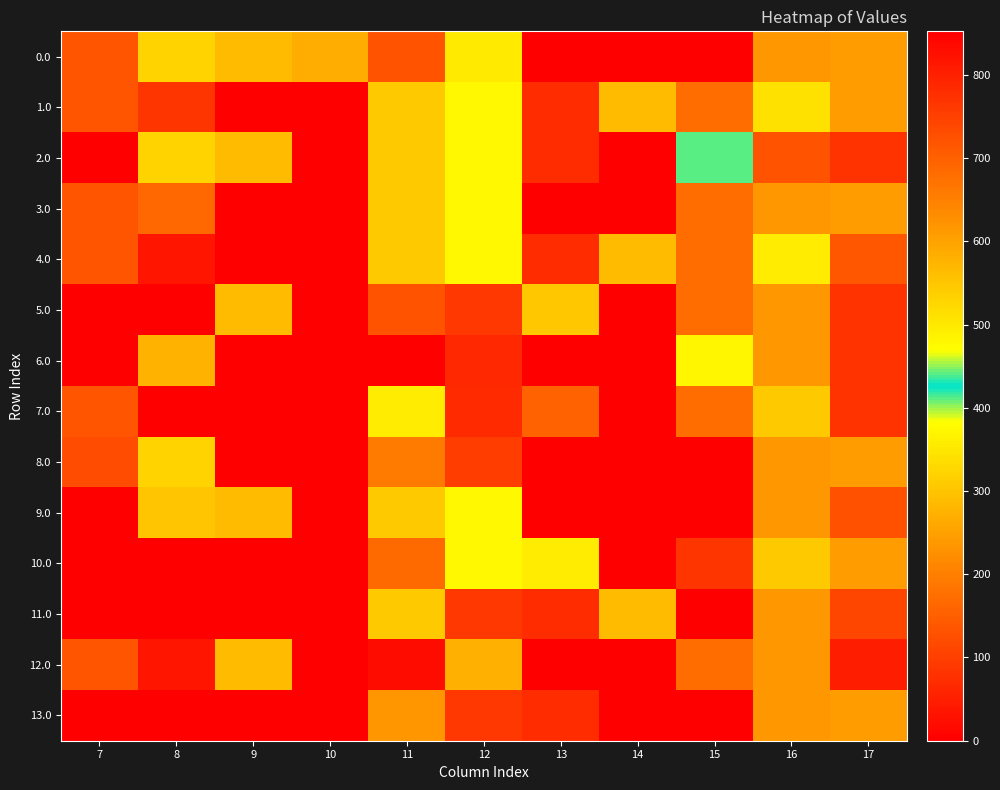

What is the difference between the highest and lowest values at 11?

721.0